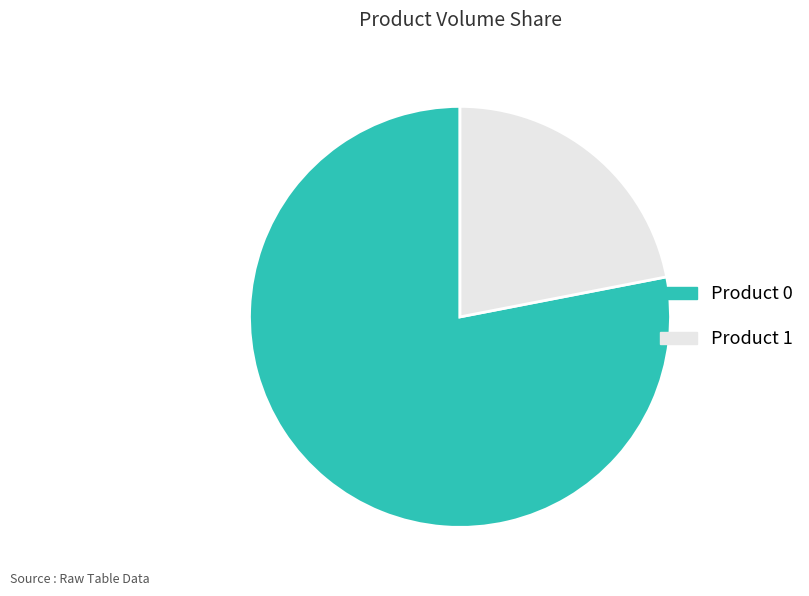

Is there any slice that represents more than half of the pie?

Yes